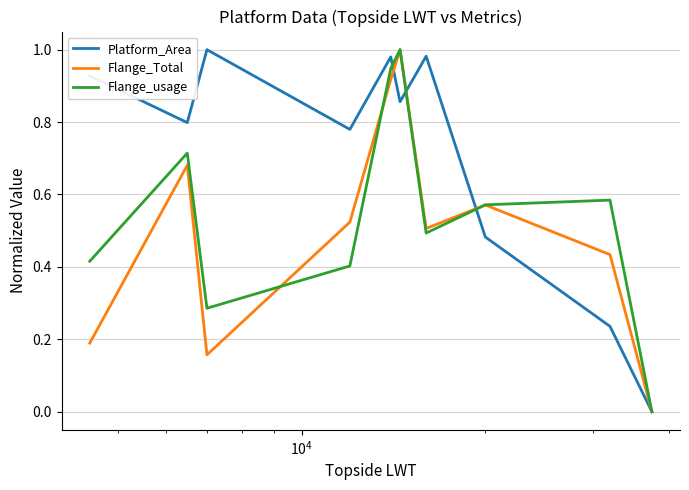

Rank the series by their average value, from lowest to highest.

Flange_Total, Flange_usage, Platform_Area